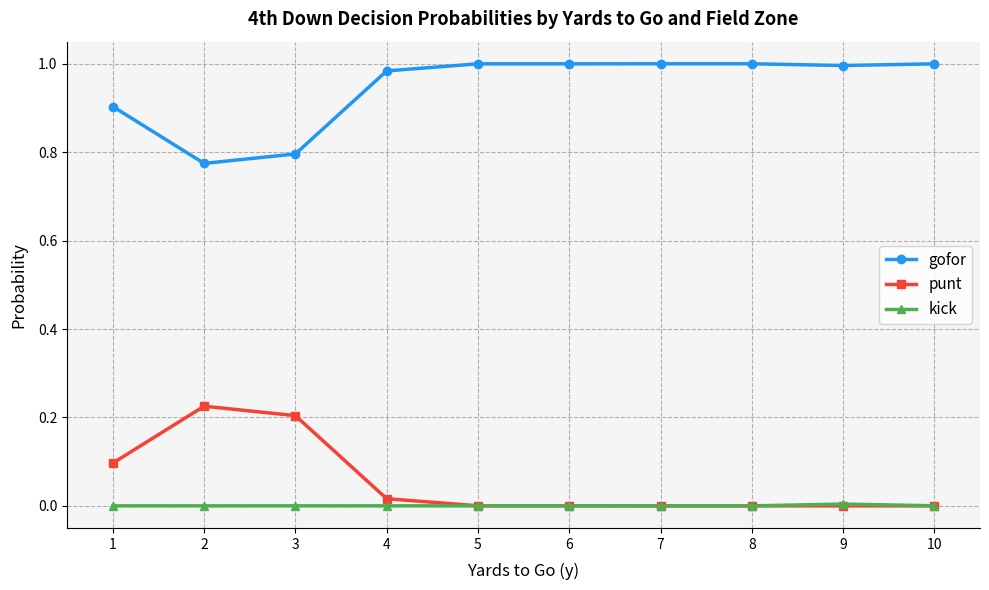

Rank the series by their maximum value, from highest to lowest.

gofor, punt, kick